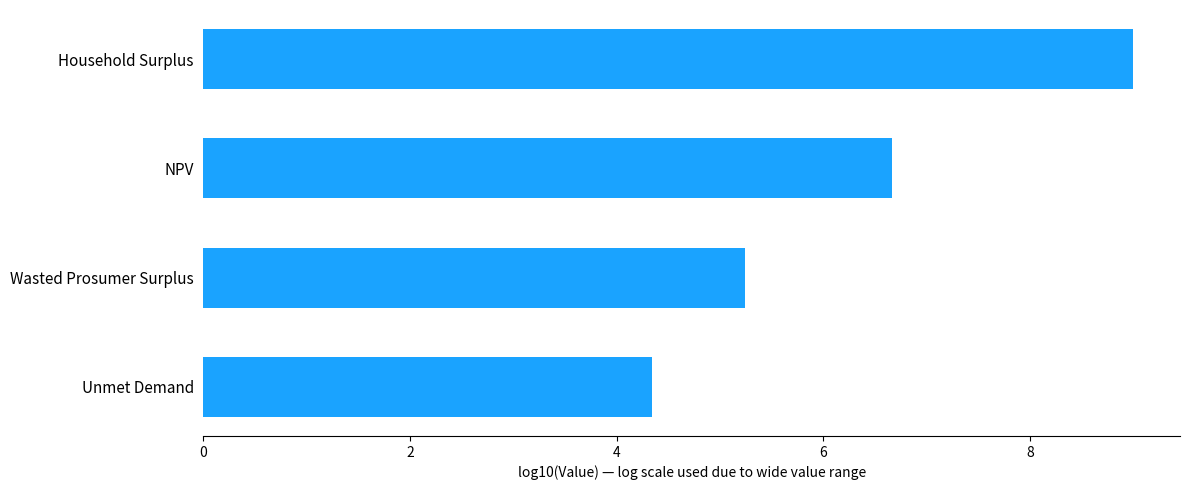

List the labels in order of value, largest first.

Household Surplus, NPV, Wasted Prosumer Surplus, Unmet Demand